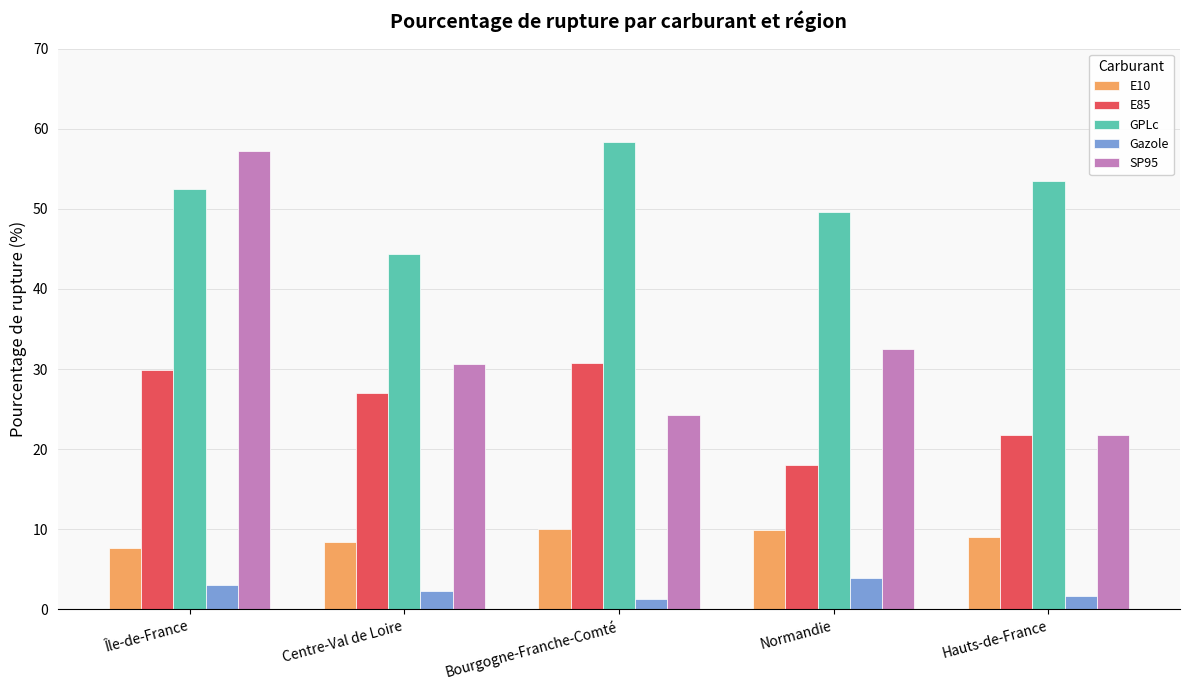

What is the lowest value of the E10 series?

7.7